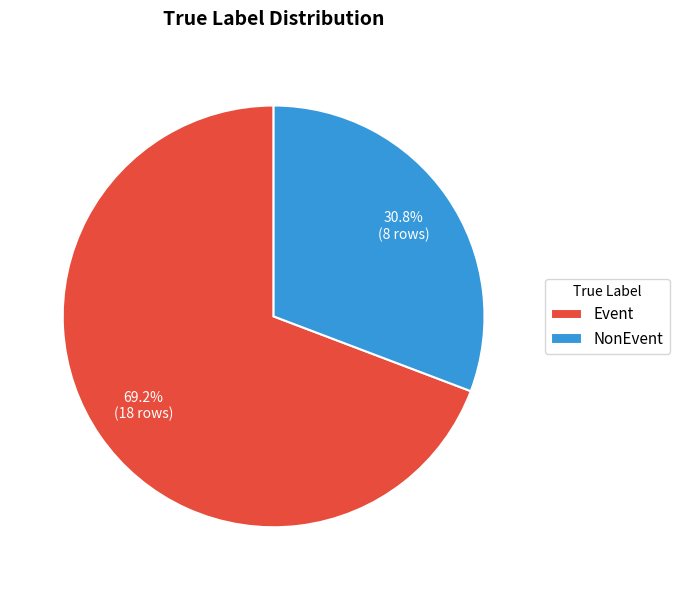

What is the ratio of the value at NonEvent to the value at Event?

0.4